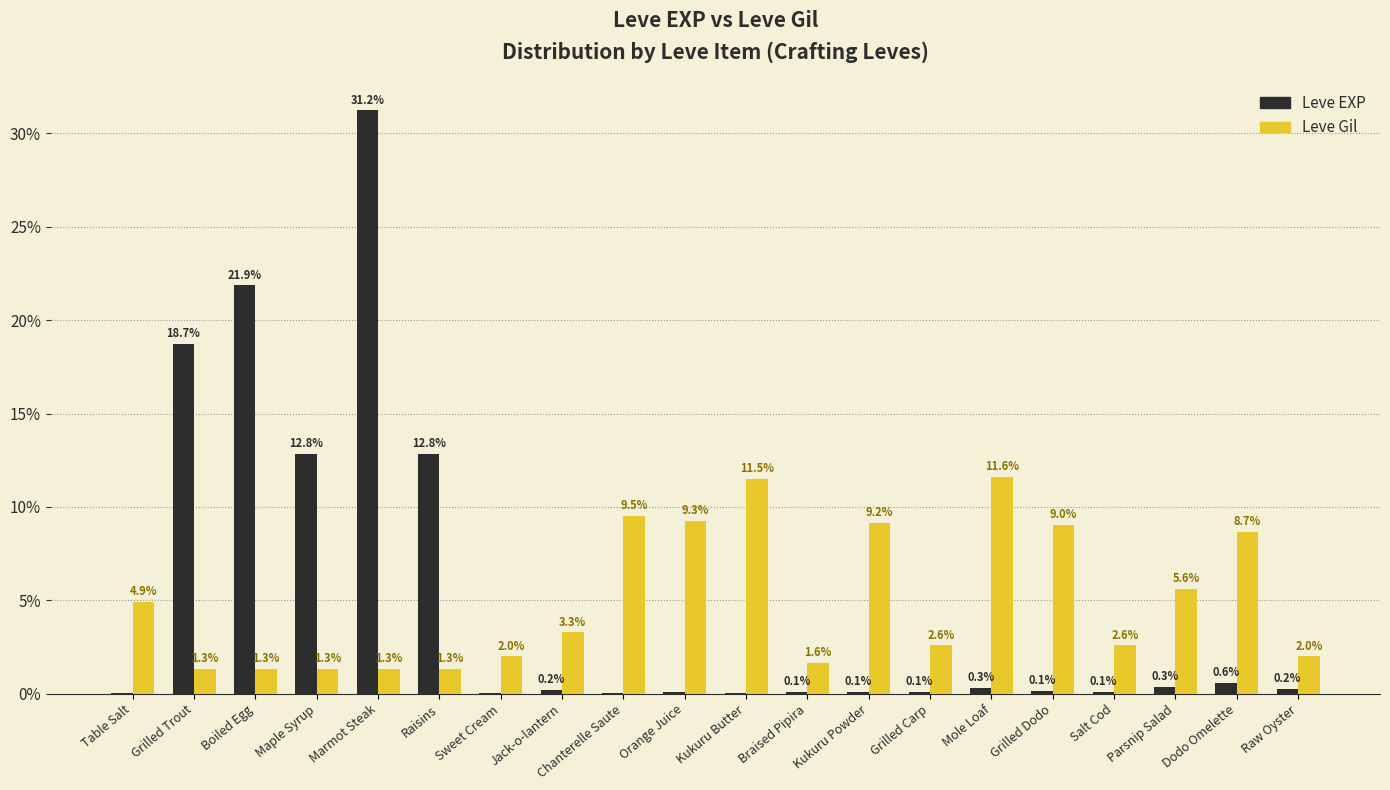

Is the value of Leve Gil at Raw Oyster greater than the value of Leve EXP at Salt Cod?

Yes